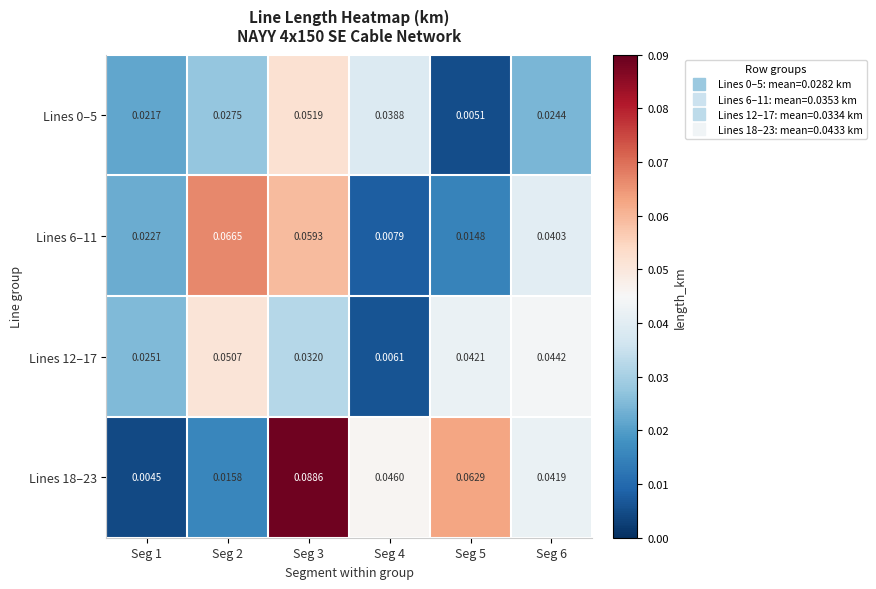

What is the spread (max minus min) of values at Seg 5?

0.1